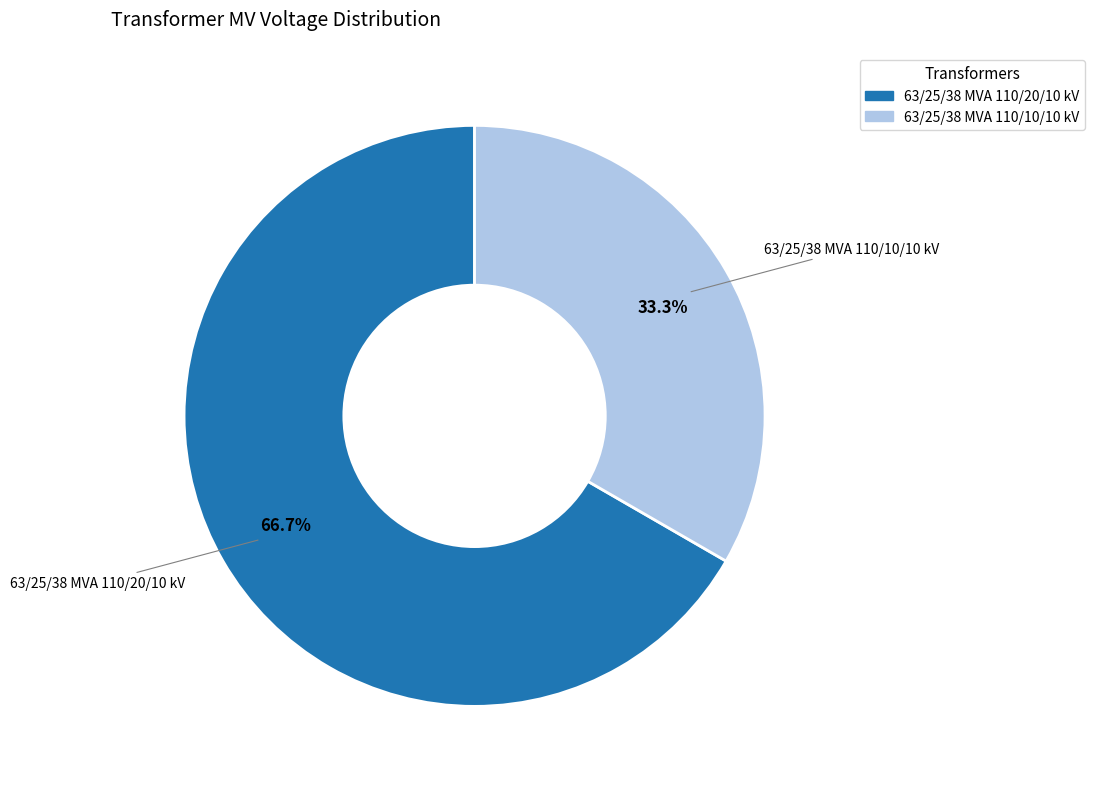

To the nearest percent, what is the difference between the 63/25/38 MVA 110/20/10 kV and 63/25/38 MVA 110/10/10 kV slice percentages?

33%